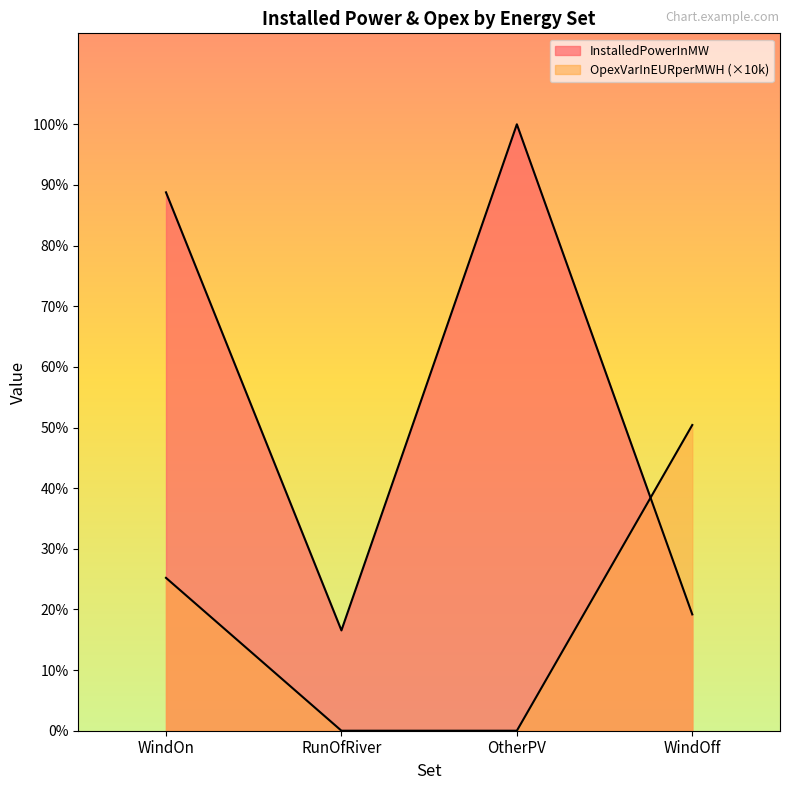

Reading left to right, list all the values displayed in this chart.

InstalledPowerInMW: 47547.5	8858.7	53555.5	10271.8
OpexVarInEURperMWH: 13500.0	0.0	0.0	27000.0